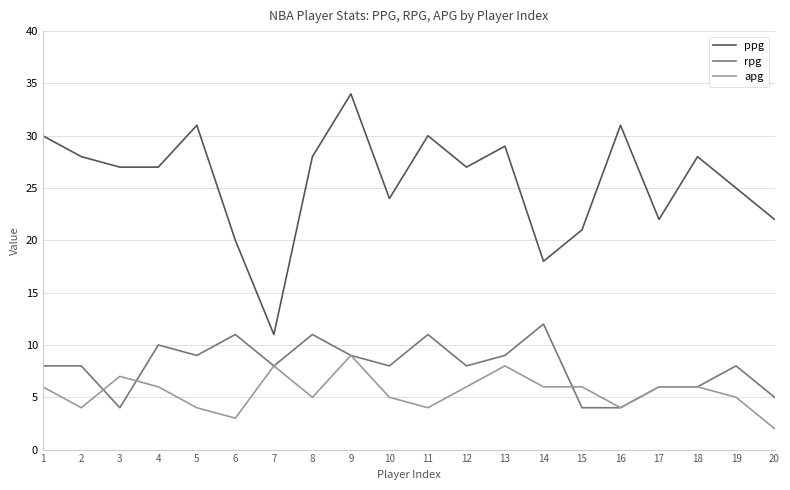

List the series in order of their peak value, lowest first.

apg, rpg, ppg